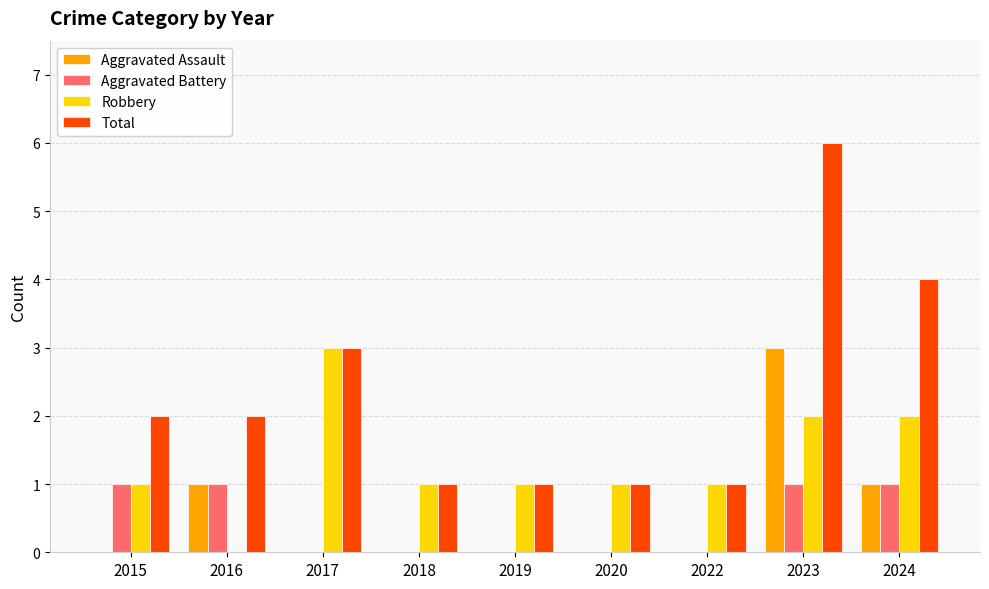

What is the spread (max minus min) of values at 2015?

2